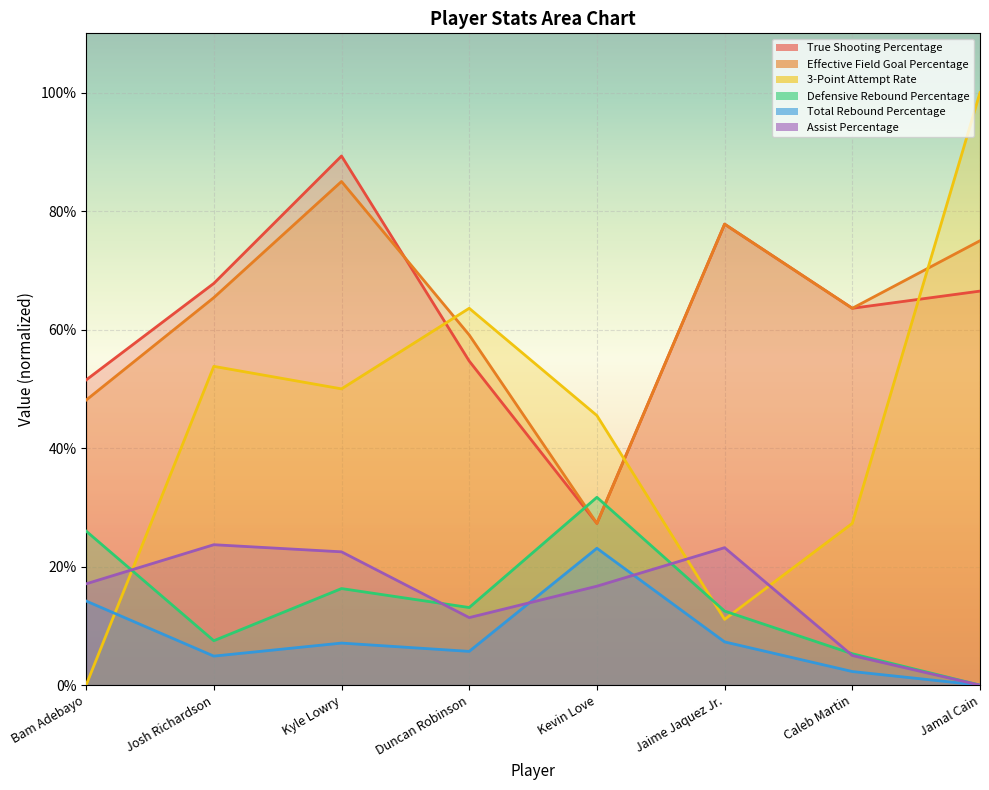

How many data points does each series have?

8